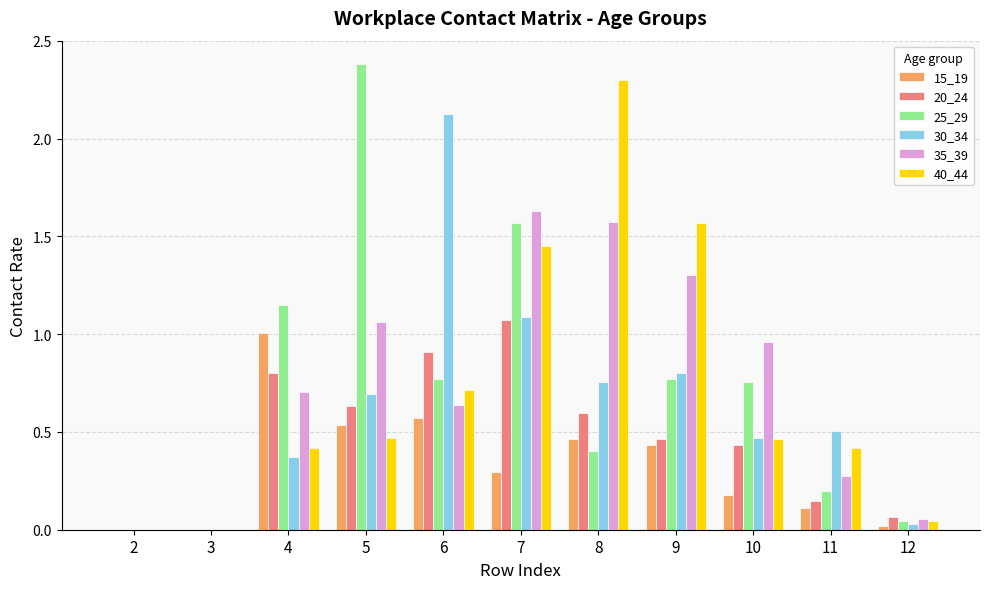

Which category has the highest value in the 40_44 series?

8